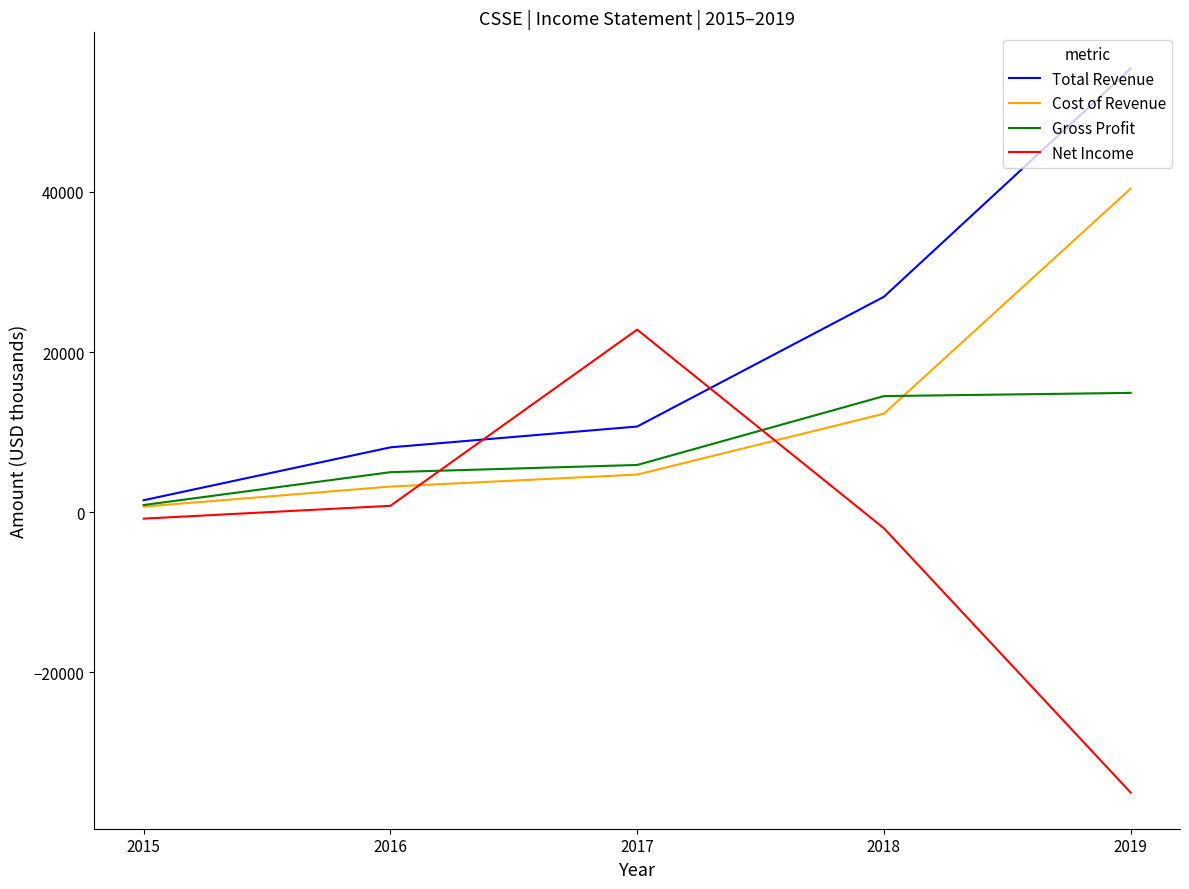

True or false: Total Revenue and Cost of Revenue cross at least once.

False